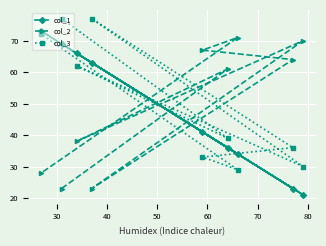

What is the difference between the maximum and minimum values in the col_1 series?

52